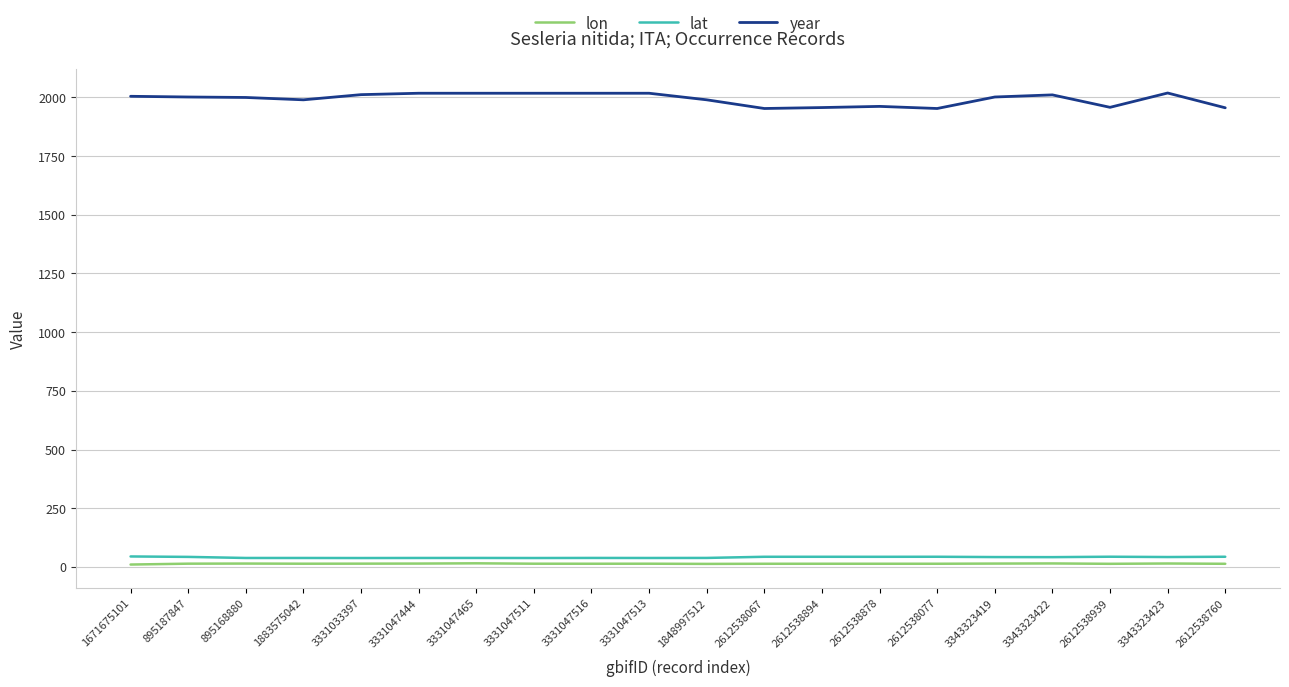

Which series has the largest total across all categories?

year